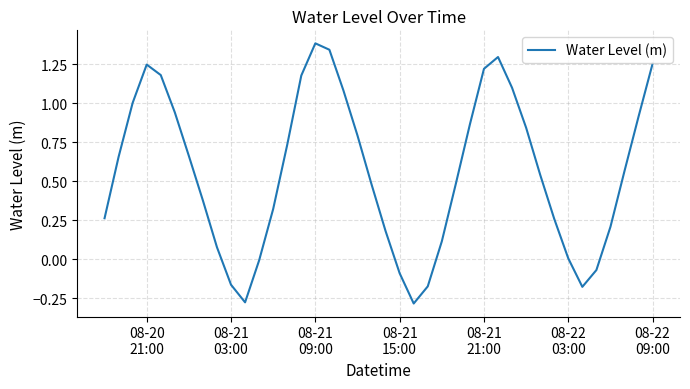

What is the difference between the maximum and minimum values?

1.7